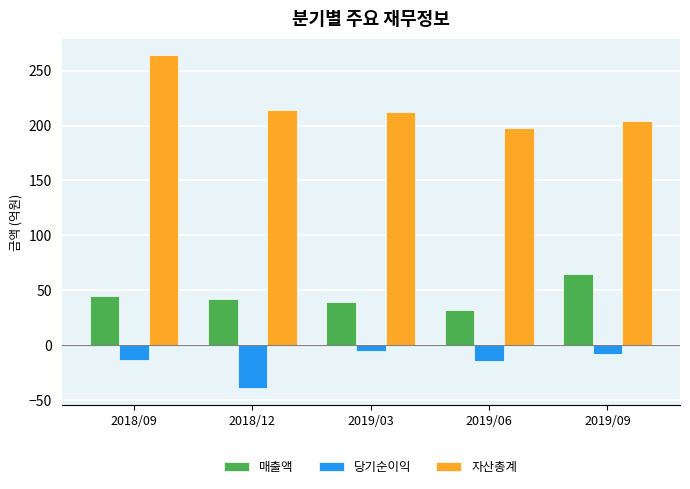

What is the total value across all series at 2019/09?

261